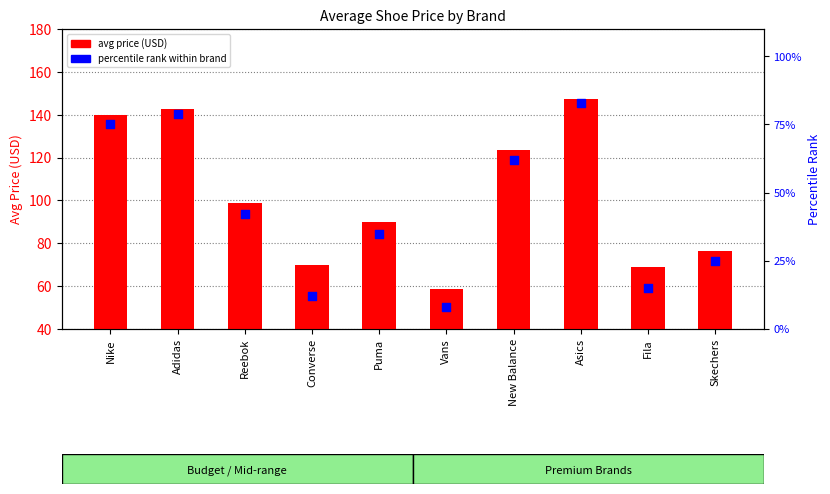

At which category is the sum across all series the highest?

Asics